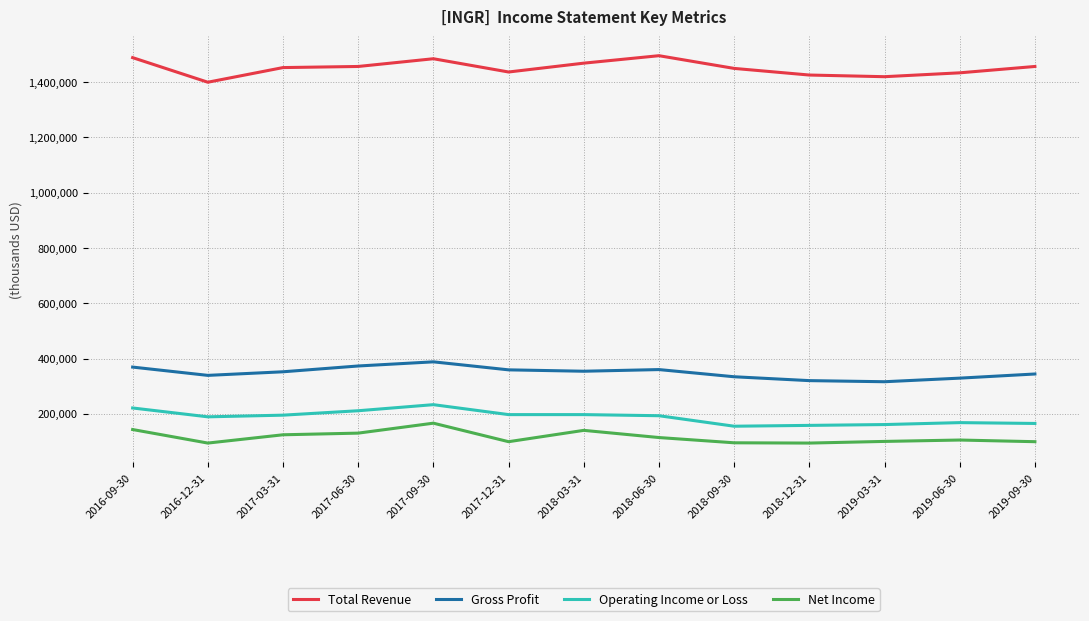

What is the average value of the Operating Income or Loss series?

187923